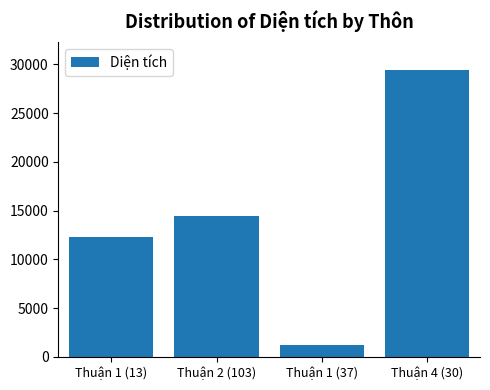

Between Thuận 4 (30) and Thuận 1 (37), which is larger?

Thuận 4 (30)